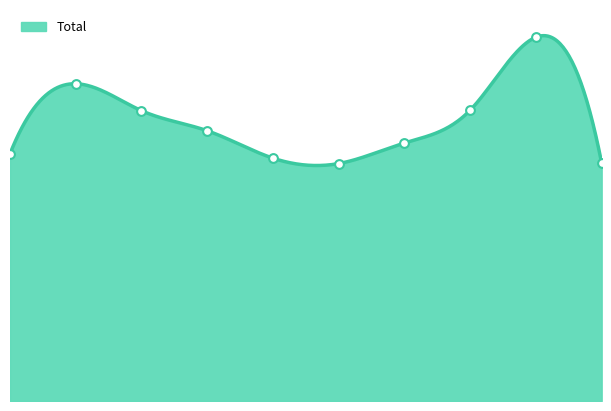

Approximately how many times larger is the value at 2020 compared to 2017?

0.8